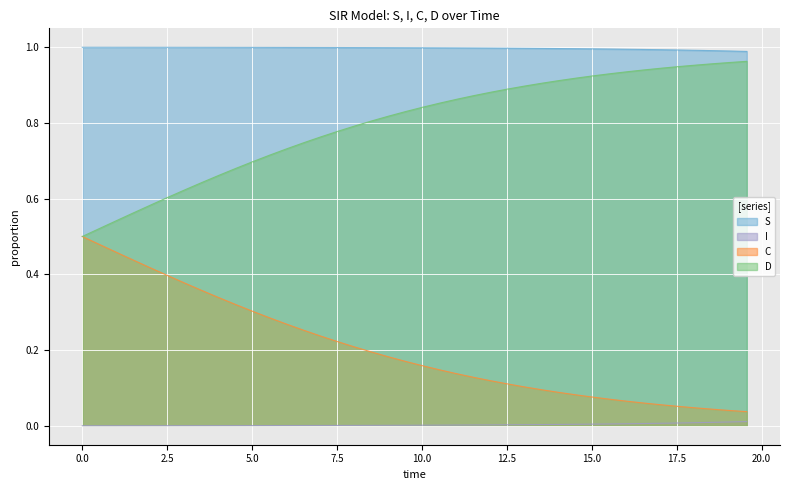

Reading right to left, transcribe all the data shown in this chart.

S: 19.565217391304348=1.0	19.06354515050167=1.0	18.561872909698998=1.0	18.06020066889632=1.0	17.558528428093645=1.0	17.05685618729097=1.0	16.555183946488295=1.0	16.05351170568562=1.0	15.551839464882944=1.0	15.050167224080267=1.0	14.548494983277592=1.0	14.046822742474916=1.0	13.545150501672241=1.0	13.043478260869565=1.0	12.54180602006689=1.0	12.040133779264213=1.0	11.538461538461538=1.0	11.036789297658864=1.0	10.535117056856187=1.0	10.033444816053512=1.0	9.531772575250836=1.0	9.03010033444816=1.0	8.528428093645484=1.0	8.02675585284281=1.0	7.525083612040134=1.0	7.023411371237458=1.0	6.521739130434782=1.0	6.020066889632107=1.0	5.518394648829432=1.0	5.016722408026756=1.0	4.51505016722408=1.0	4.013377926421405=1.0	3.511705685618729=1.0	3.0100334448160533=1.0	2.508361204013378=1.0	2.0066889632107023=1.0	1.5050167224080266=1.0	1.0033444816053512=1.0	0.5016722408026756=1.0	0.0=1.0
I: 19.565217391304348=0.0	19.06354515050167=0.0	18.561872909698998=0.0	18.06020066889632=0.0	17.558528428093645=0.0	17.05685618729097=0.0	16.555183946488295=0.0	16.05351170568562=0.0	15.551839464882944=0.0	15.050167224080267=0.0	14.548494983277592=0.0	14.046822742474916=0.0	13.545150501672241=0.0	13.043478260869565=0.0	12.54180602006689=0.0	12.040133779264213=0.0	11.538461538461538=0.0	11.036789297658864=0.0	10.535117056856187=0.0	10.033444816053512=0.0	9.531772575250836=0.0	9.03010033444816=0.0	8.528428093645484=0.0	8.02675585284281=0.0	7.525083612040134=0.0	7.023411371237458=0.0	6.521739130434782=0.0	6.020066889632107=0.0	5.518394648829432=0.0	5.016722408026756=0.0	4.51505016722408=0.0	4.013377926421405=0.0	3.511705685618729=0.0	3.0100334448160533=0.0	2.508361204013378=0.0	2.0066889632107023=0.0	1.5050167224080266=0.0	1.0033444816053512=0.0	0.5016722408026756=0.0	0.0=0.0
C: 19.565217391304348=0.0	19.06354515050167=0.0	18.561872909698998=0.0	18.06020066889632=0.0	17.558528428093645=0.1	17.05685618729097=0.1	16.555183946488295=0.1	16.05351170568562=0.1	15.551839464882944=0.1	15.050167224080267=0.1	14.548494983277592=0.1	14.046822742474916=0.1	13.545150501672241=0.1	13.043478260869565=0.1	12.54180602006689=0.1	12.040133779264213=0.1	11.538461538461538=0.1	11.036789297658864=0.1	10.535117056856187=0.1	10.033444816053512=0.2	9.531772575250836=0.2	9.03010033444816=0.2	8.528428093645484=0.2	8.02675585284281=0.2	7.525083612040134=0.2	7.023411371237458=0.2	6.521739130434782=0.3	6.020066889632107=0.3	5.518394648829432=0.3	5.016722408026756=0.3	4.51505016722408=0.3	4.013377926421405=0.3	3.511705685618729=0.4	3.0100334448160533=0.4	2.508361204013378=0.4	2.0066889632107023=0.4	1.5050167224080266=0.4	1.0033444816053512=0.5	0.5016722408026756=0.5	0.0=0.5
D: 19.565217391304348=1.0	19.06354515050167=1.0	18.561872909698998=1.0	18.06020066889632=1.0	17.558528428093645=0.9	17.05685618729097=0.9	16.555183946488295=0.9	16.05351170568562=0.9	15.551839464882944=0.9	15.050167224080267=0.9	14.548494983277592=0.9	14.046822742474916=0.9	13.545150501672241=0.9	13.043478260869565=0.9	12.54180602006689=0.9	12.040133779264213=0.9	11.538461538461538=0.9	11.036789297658864=0.9	10.535117056856187=0.9	10.033444816053512=0.8	9.531772575250836=0.8	9.03010033444816=0.8	8.528428093645484=0.8	8.02675585284281=0.8	7.525083612040134=0.8	7.023411371237458=0.8	6.521739130434782=0.7	6.020066889632107=0.7	5.518394648829432=0.7	5.016722408026756=0.7	4.51505016722408=0.7	4.013377926421405=0.7	3.511705685618729=0.6	3.0100334448160533=0.6	2.508361204013378=0.6	2.0066889632107023=0.6	1.5050167224080266=0.6	1.0033444816053512=0.5	0.5016722408026756=0.5	0.0=0.5